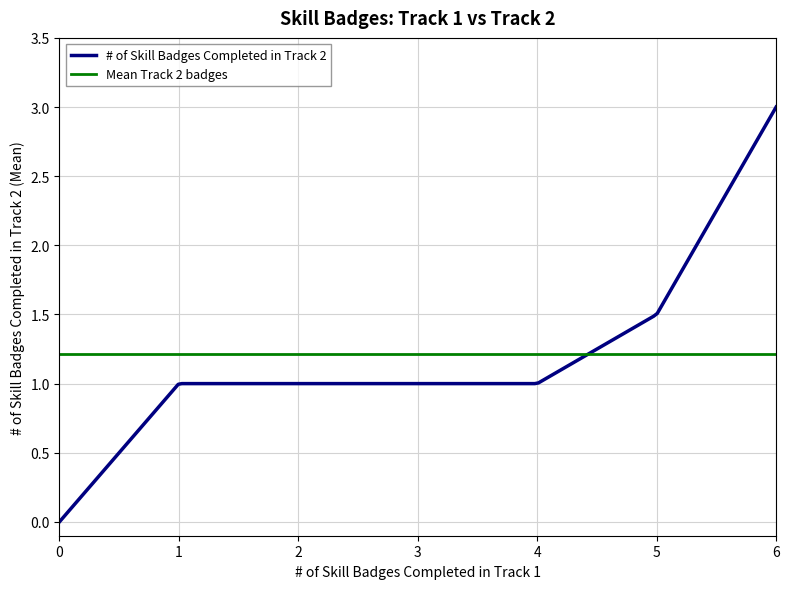

What is the value of the 5th point from the left?

1